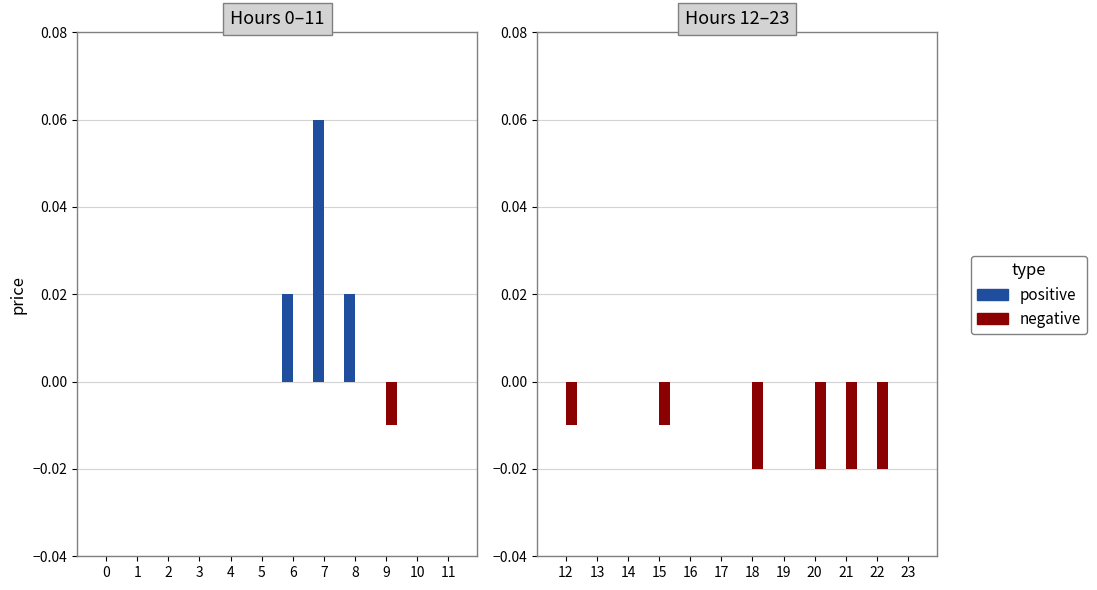

Does the chart contain stacked bars?

No